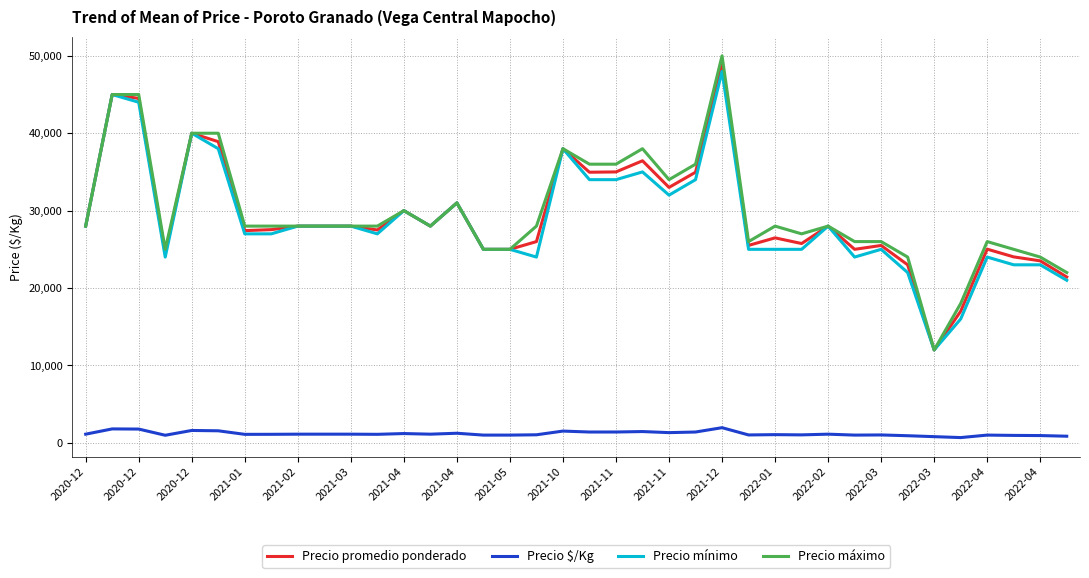

Which series has the widest spread of values?

Precio máximo